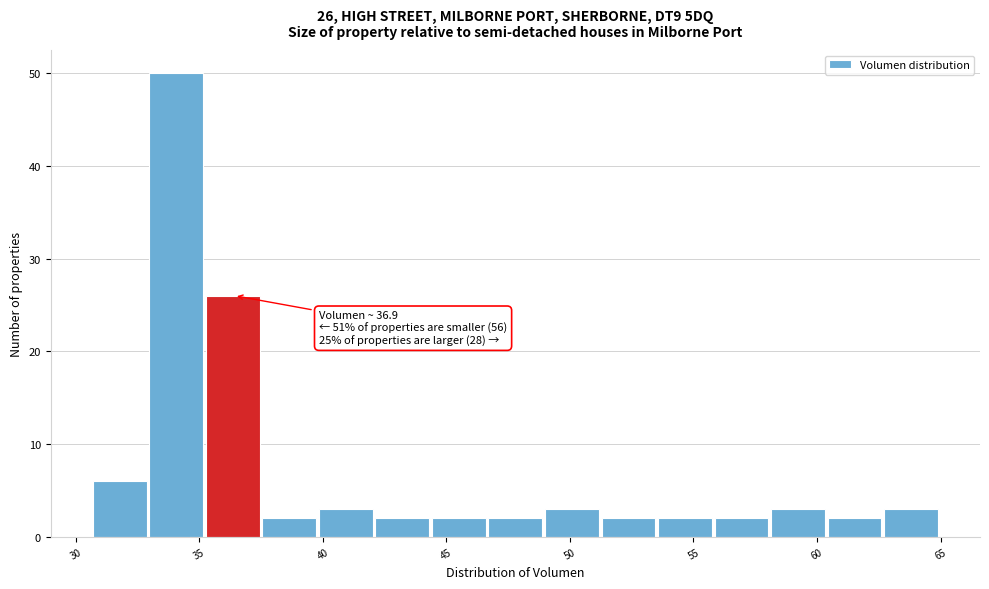

Over which range of the x-axis is the bar tallest?

33.0 to 35.5